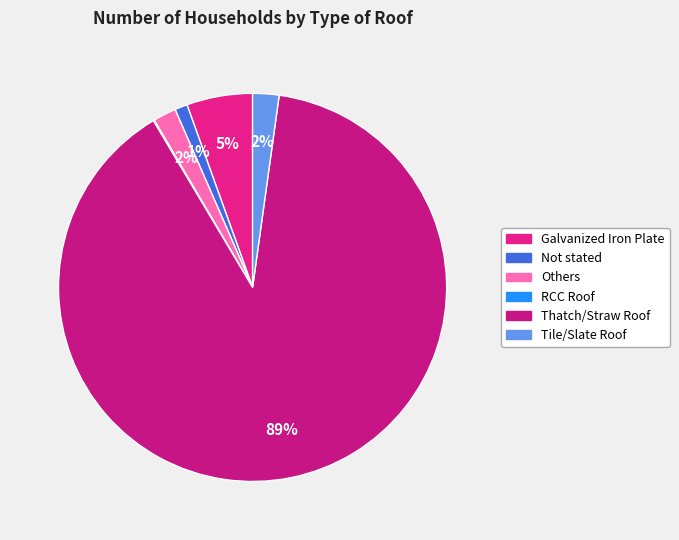

Rank the categories by value from lowest to highest.

RCC Roof, Not stated, Others, Tile/Slate Roof, Galvanized Iron Plate, Thatch/Straw Roof